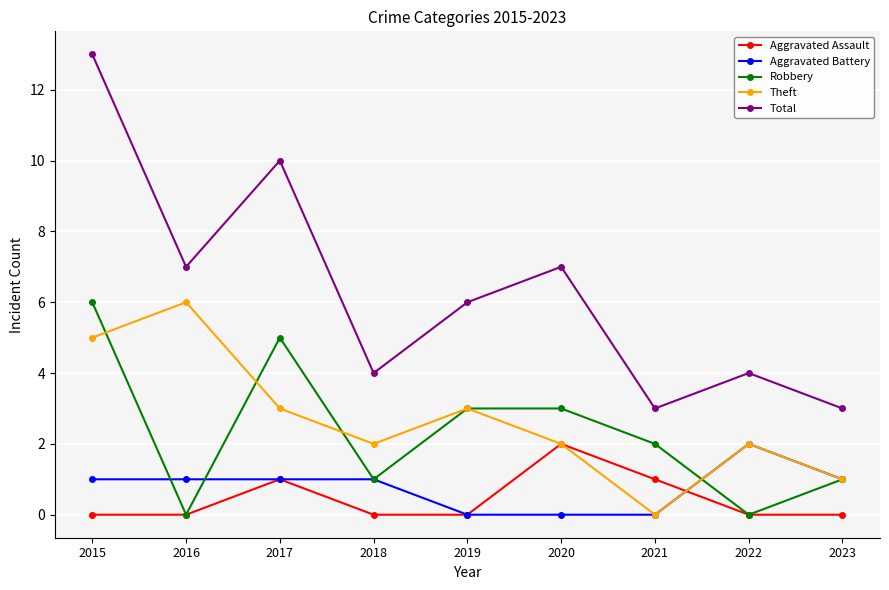

Reading left to right, extract all data points from this chart.

Aggravated Assault: 0	0	1	0	0	2	1	0	0
Aggravated Battery: 1	1	1	1	0	0	0	2	1
Robbery: 6	0	5	1	3	3	2	0	1
Theft: 5	6	3	2	3	2	0	2	1
Total: 13	7	10	4	6	7	3	4	3